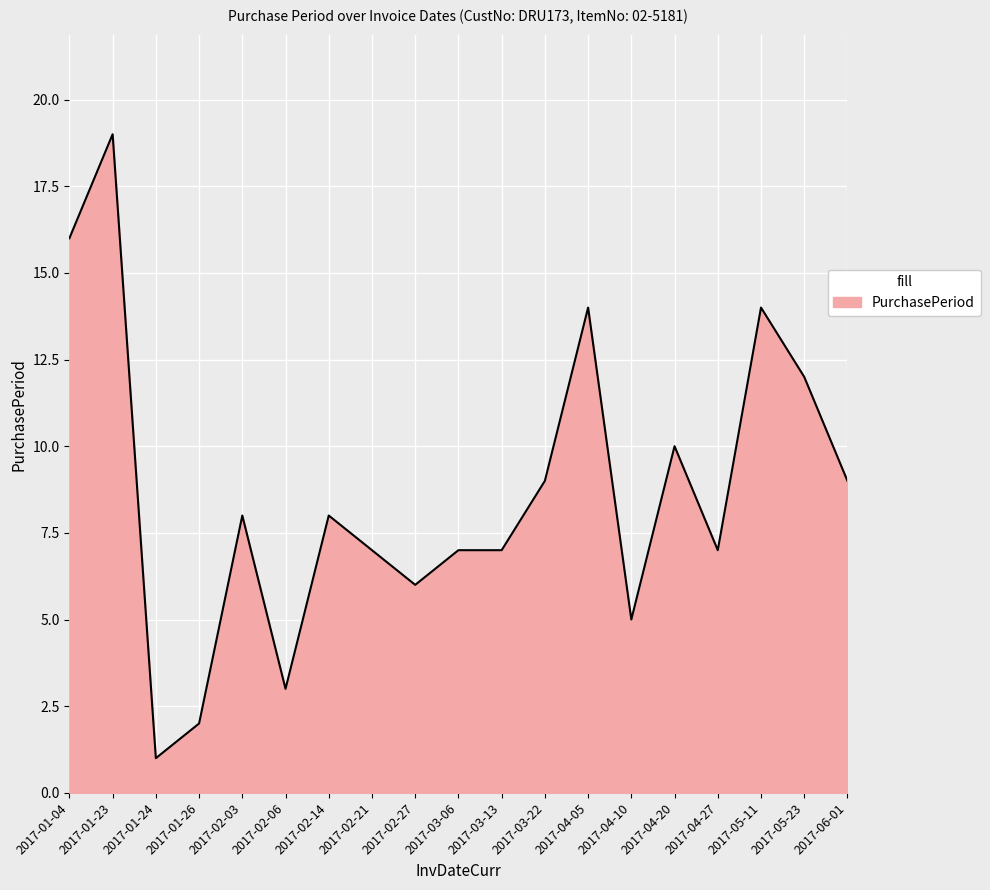

What is the ratio of the value at 2017-02-06 to the value at 2017-01-23?

0.2